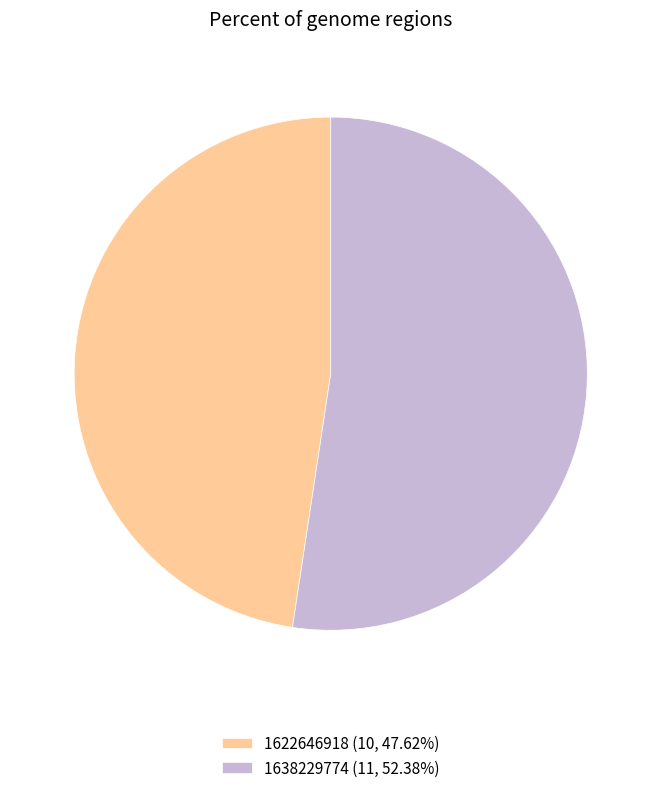

How many slices are in this pie chart?

2